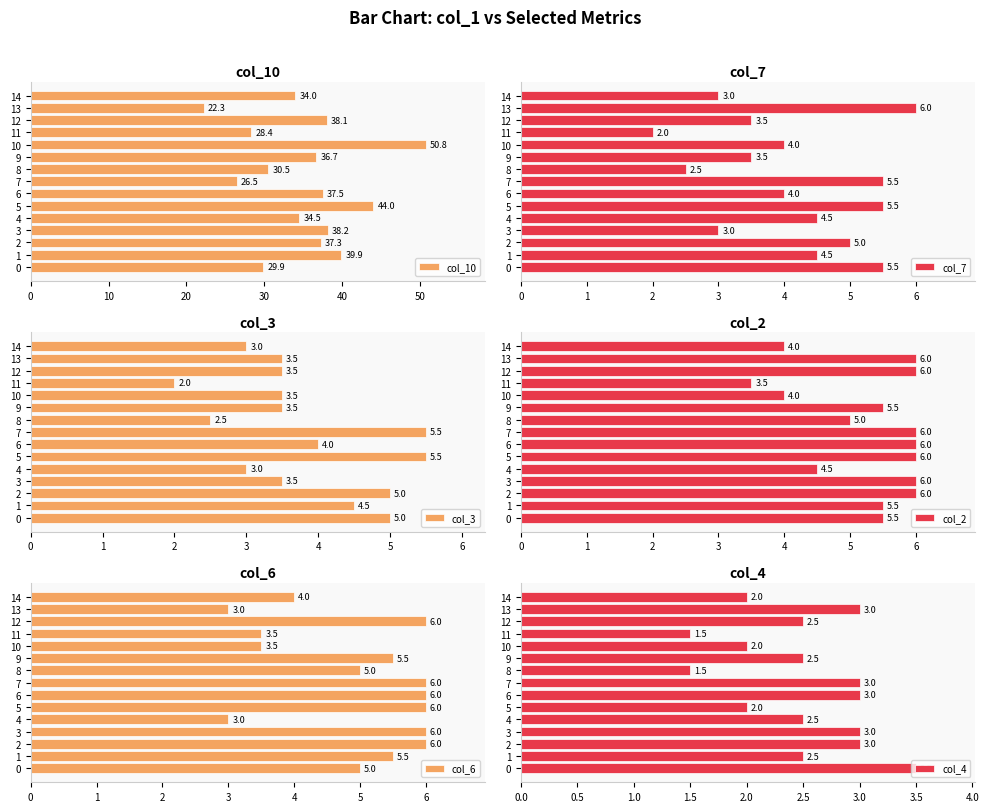

What is the minimum value for col_3?

2.0